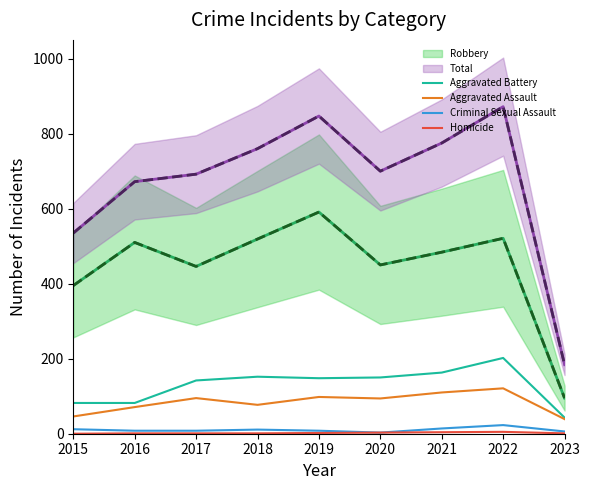

What is the total value across all series at 2019?

256